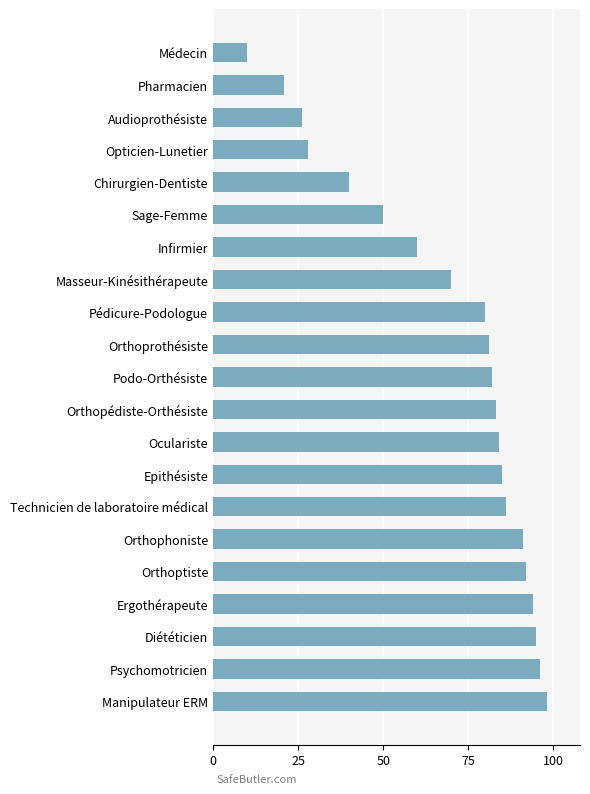

Are the bars grouped side by side (vs. stacked)?

No